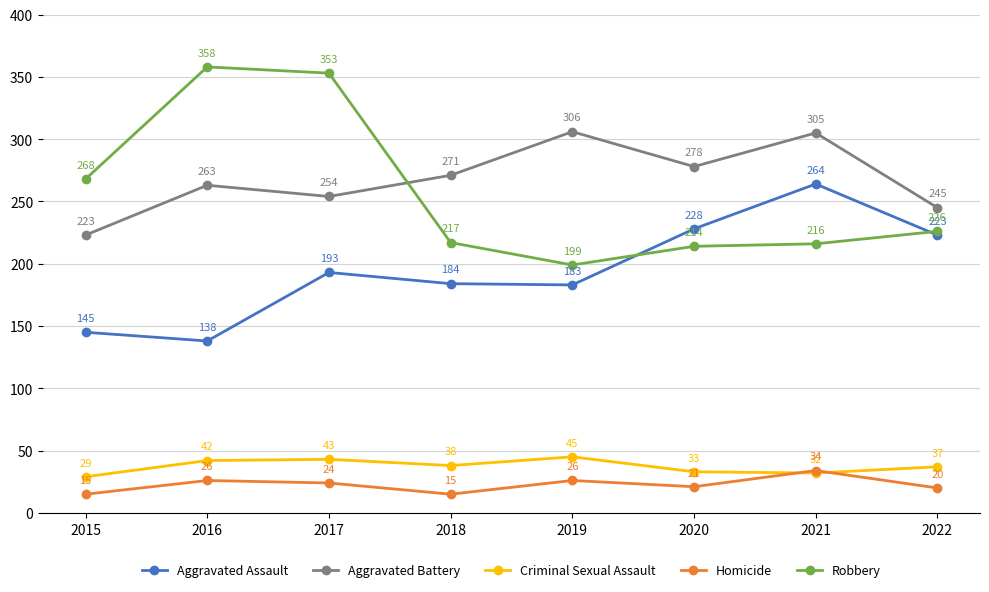

Read the Aggravated Assault value at 2018, to the nearest 10.

180